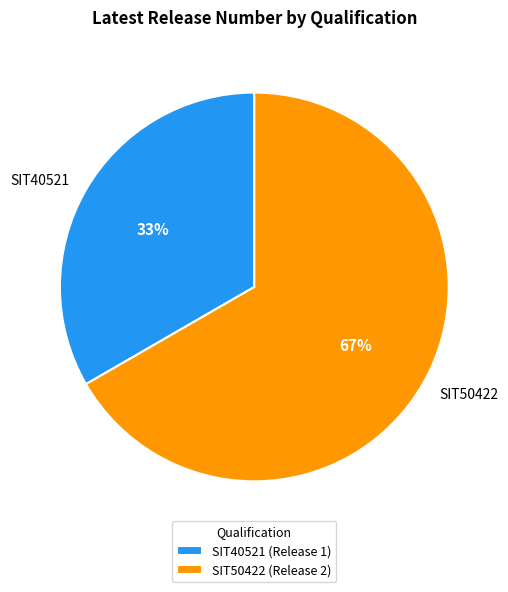

Which slice is the largest?

SIT50422